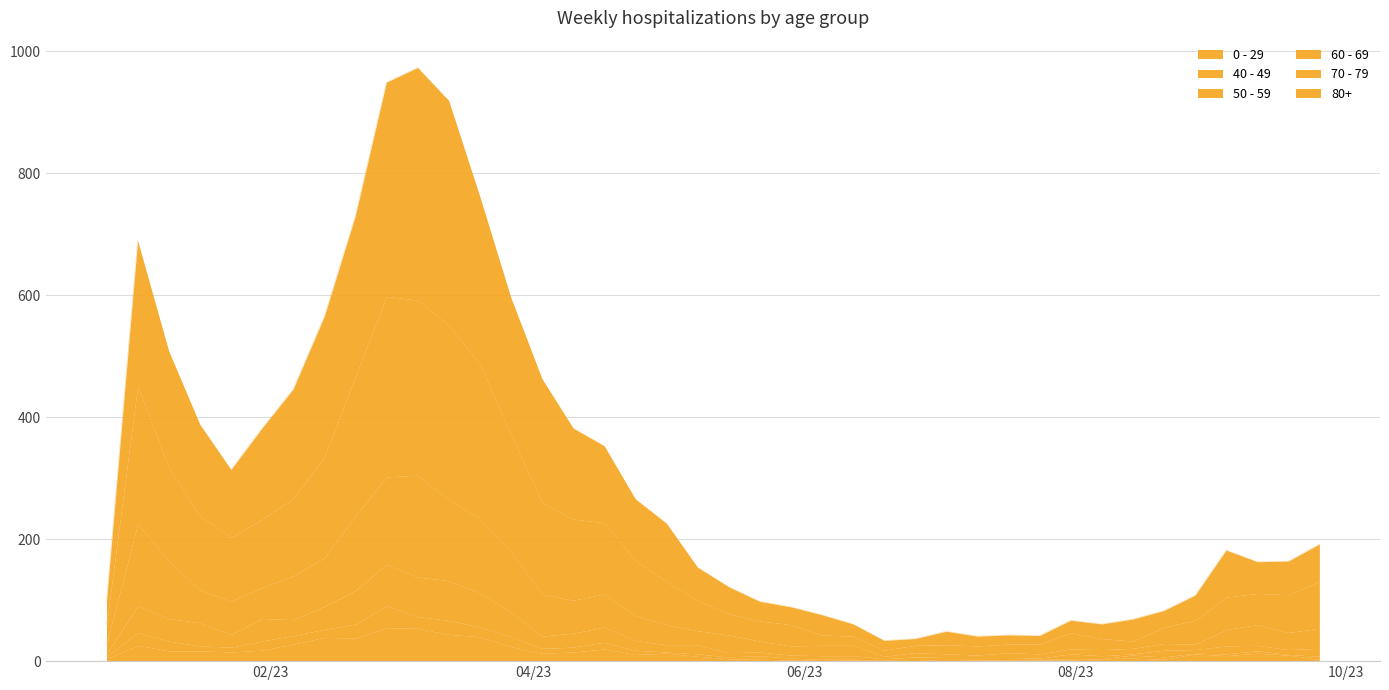

List the labels in order of 70 - 79 value, largest first.

2023-02-27, 2023-03-06, 2023-03-13, 2023-03-20, 2023-02-20, 2023-01-02, 2023-03-27, 2023-02-13, 2023-01-09, 2023-02-06, 2023-04-03, 2023-01-16, 2023-01-30, 2023-04-10, 2023-04-17, 2023-01-23, 2023-04-24, 2023-05-01, 2023-09-25, 2023-09-11, 2023-09-18, 2023-09-04, 2023-05-08, 2023-05-15, 2023-08-28, 2023-05-22, 2022-12-26, 2023-05-29, 2023-08-21, 2023-07-31, 2023-06-05, 2023-06-12, 2023-08-07, 2023-08-14, 2023-07-17, 2023-07-24, 2023-07-03, 2023-06-26, 2023-07-10, 2023-06-19